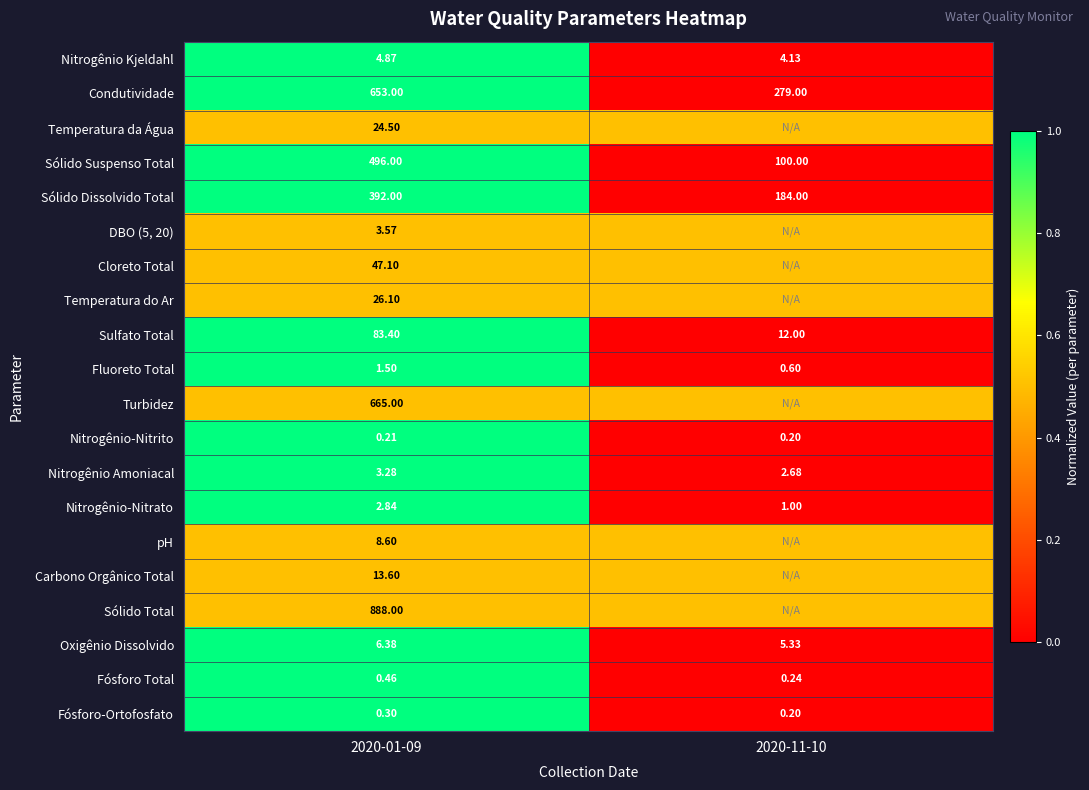

Is it true that Temperatura do Ar equals 0.7 at 2020-11-10?

False